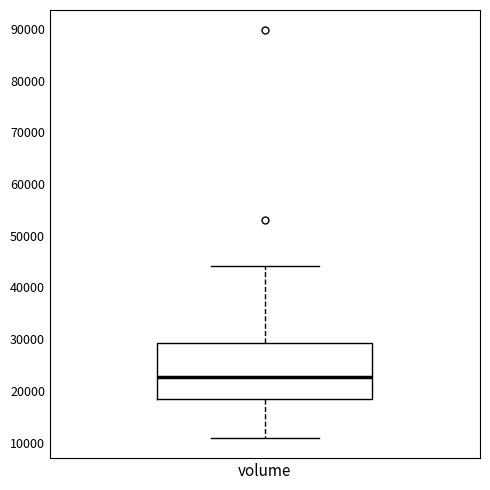

Transcribe this box plot: give where the median line is, the range the box spans, and where the two whiskers end, as read against the y-axis. The values are not printed on the chart, so give them approximately, as read against the axis.

median 23000, box 18000 to 29000, whiskers 11000 to 44000